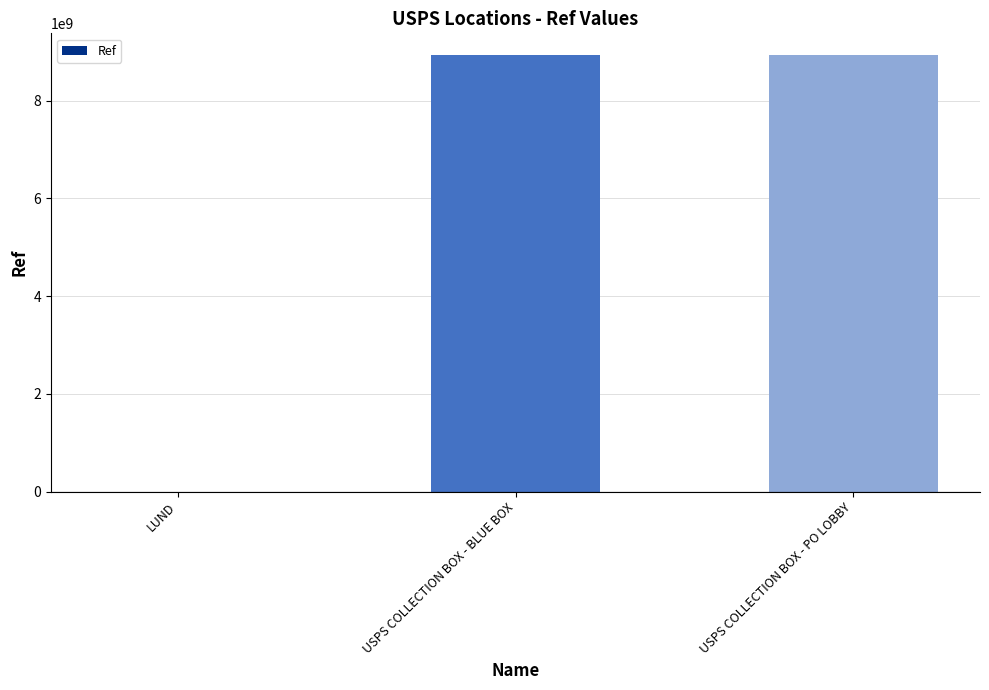

The chart shows a value of 8931700000 at USPS COLLECTION BOX - BLUE BOX. True or false?

True